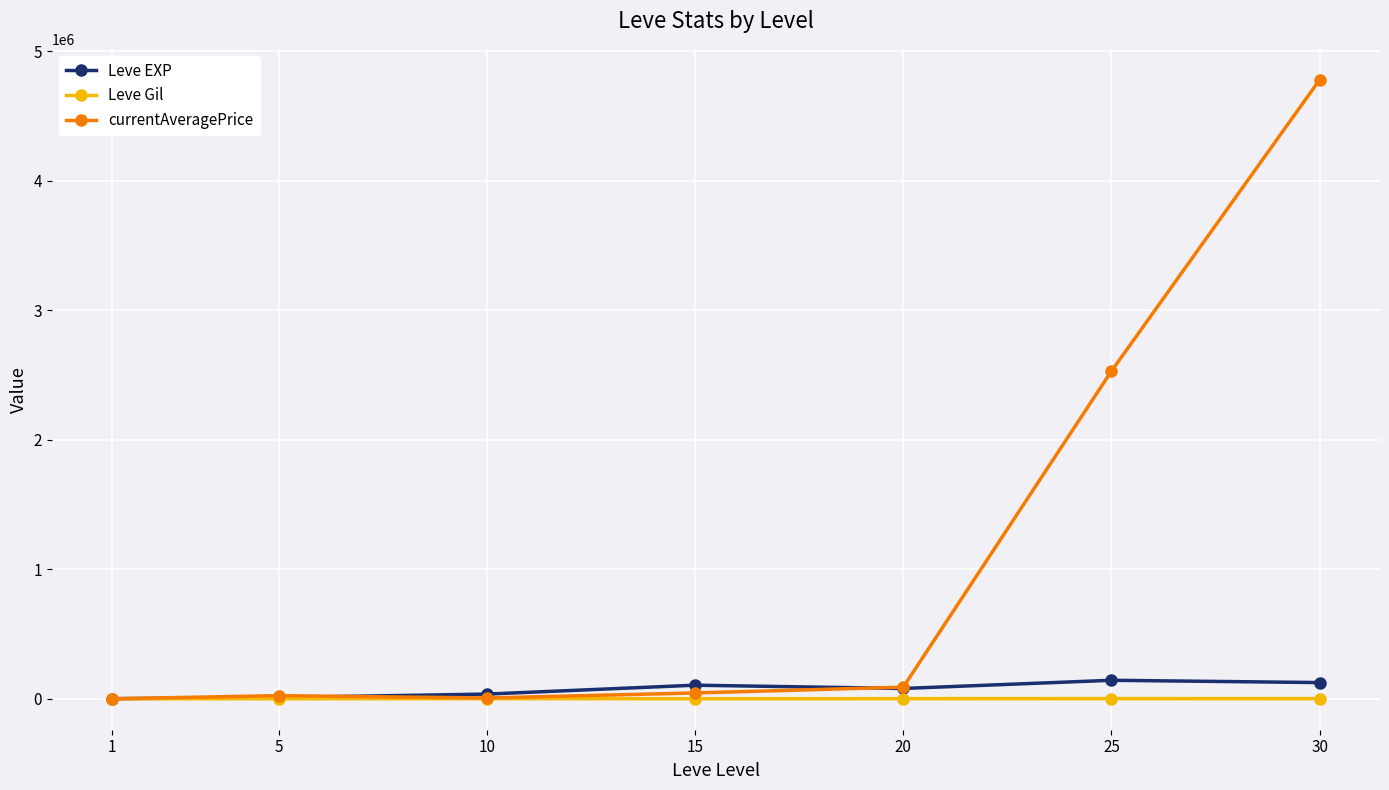

What value does the Leve Gil series have at 25, to the nearest 50?

2050